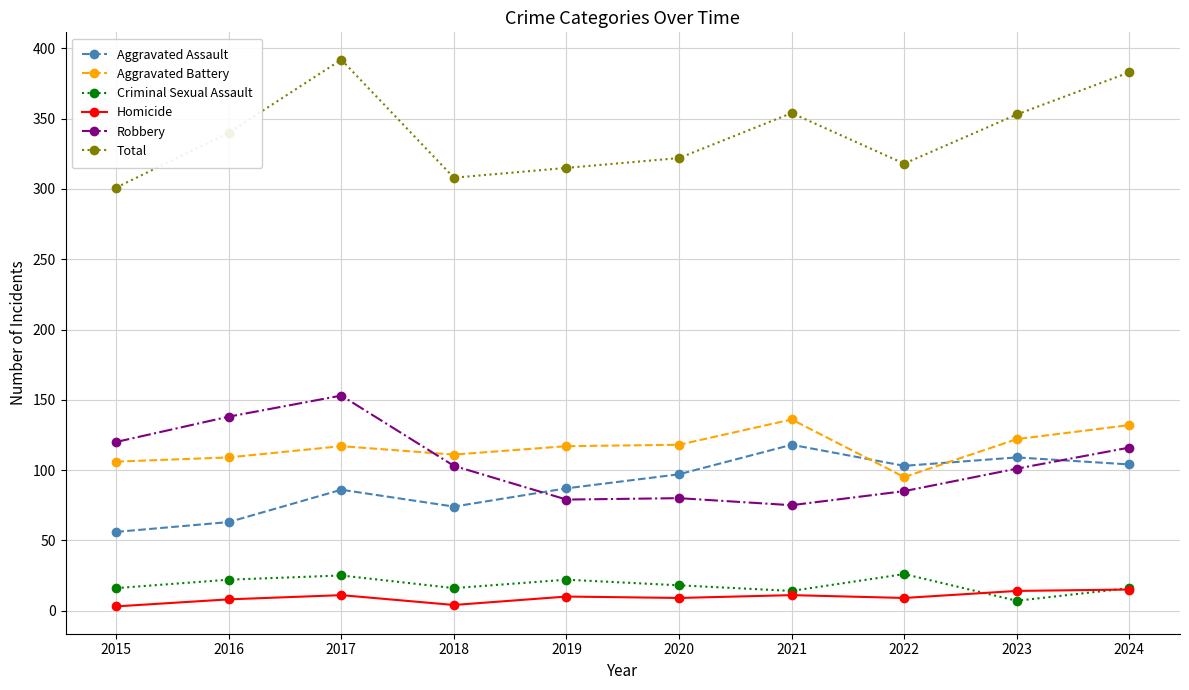

Which series has the largest total across all categories?

Total